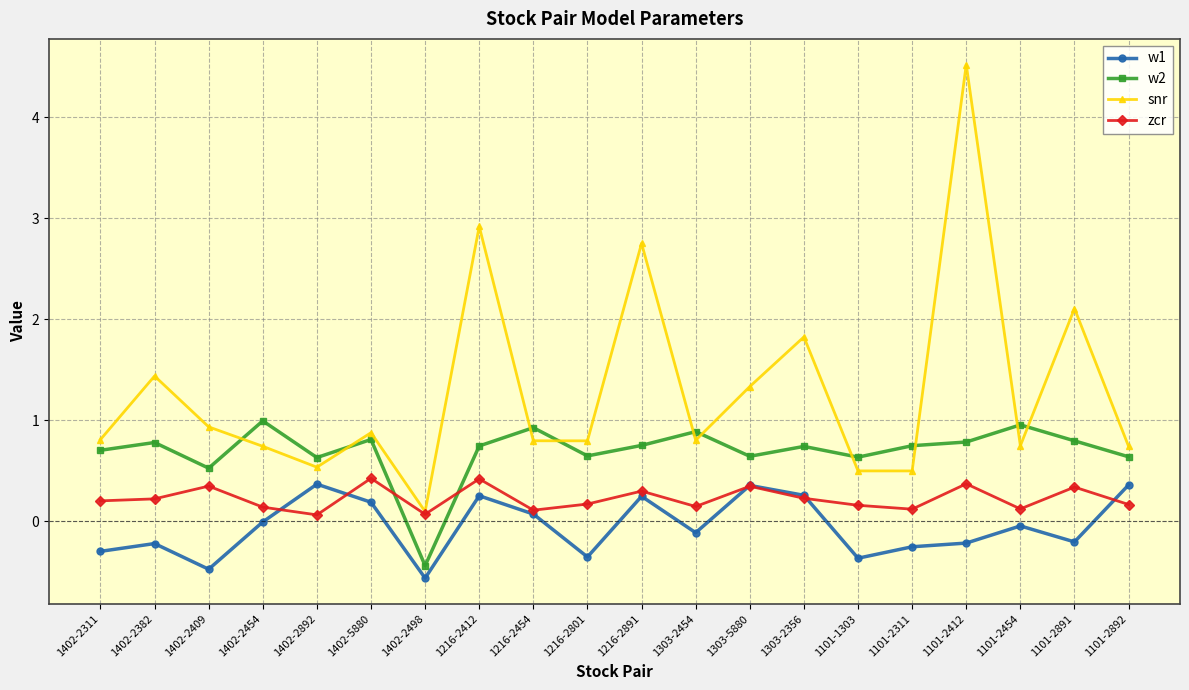

The value of snr at 1216-2454 is 1.2. True or false?

False